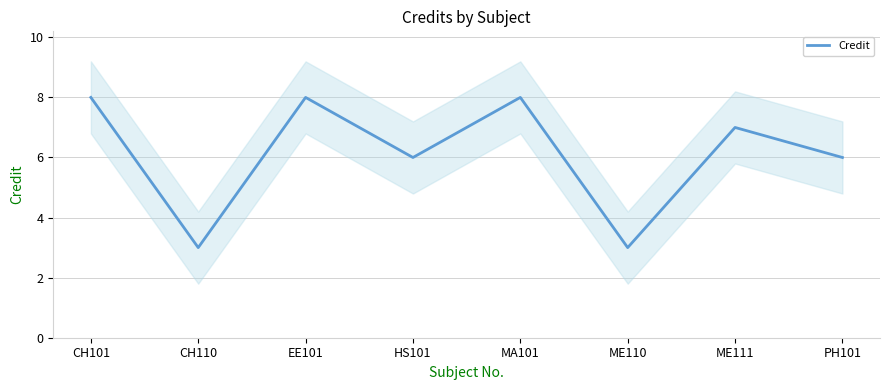

Rank the categories by value from highest to lowest.

CH101, EE101, MA101, ME111, HS101, PH101, CH110, ME110